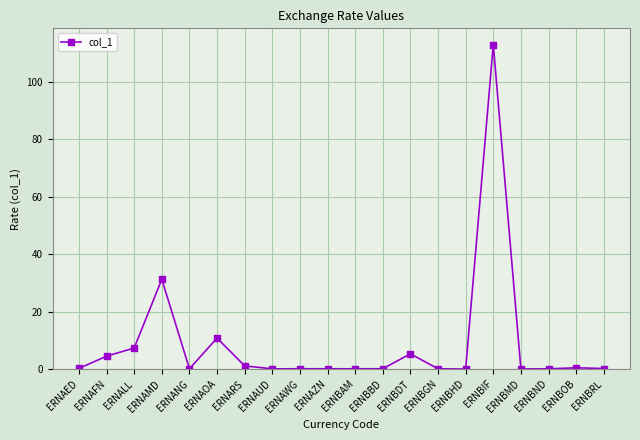

The chart shows a value of 0.1 at ERNBMD. True or false?

True